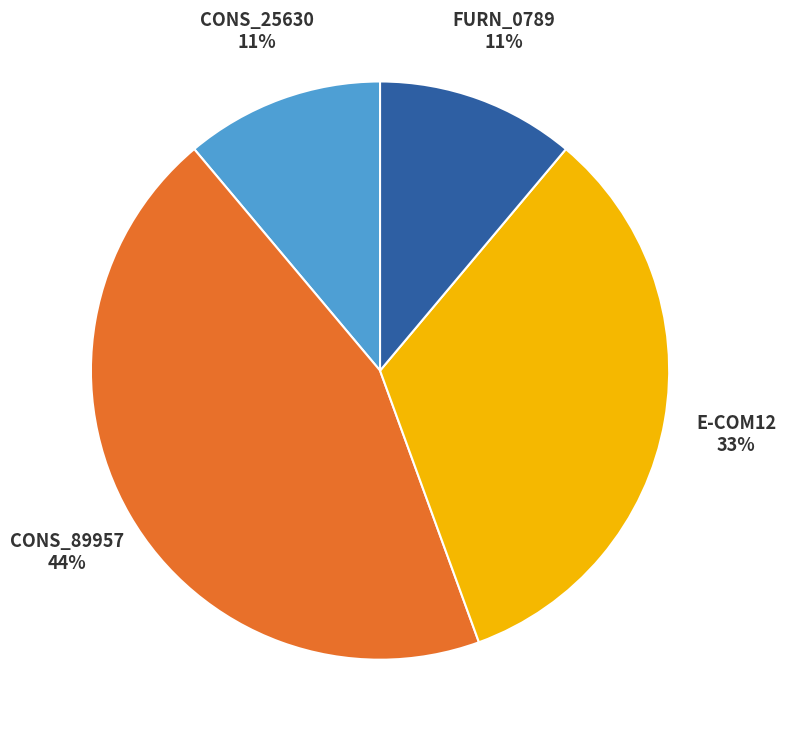

Is the sum of E-COM12 and CONS_25630 greater than half?

No